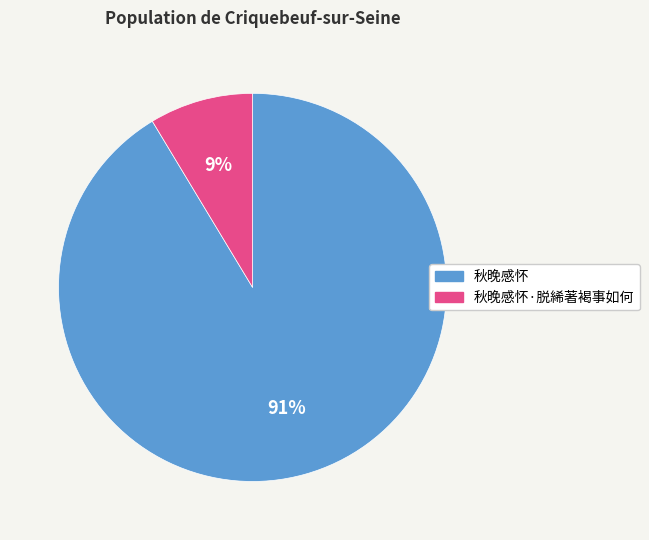

Is it true that 秋晚感怀 is 91% of the pie?

True